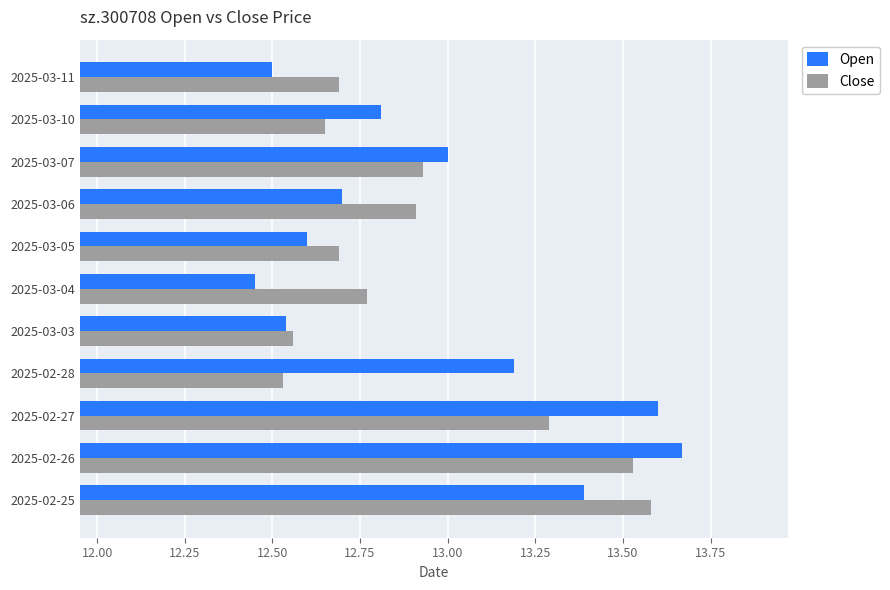

Which label corresponds to the smallest value in the chart?

2025-03-04